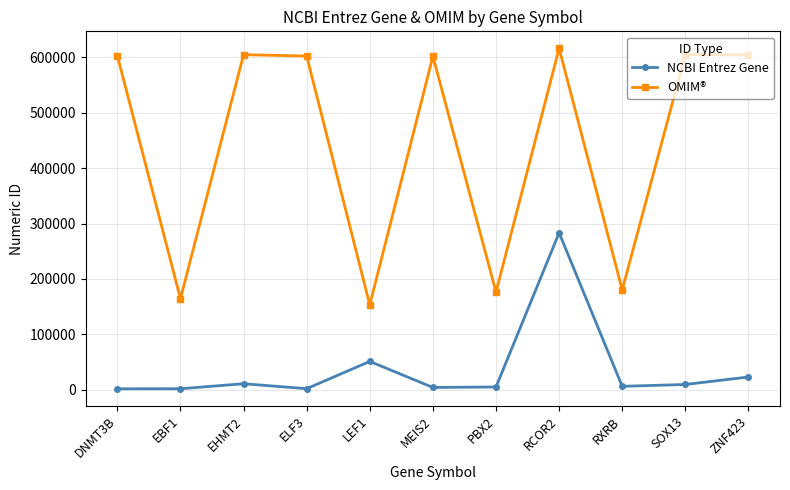

The value of OMIM® at LEF1 is 153245. True or false?

True